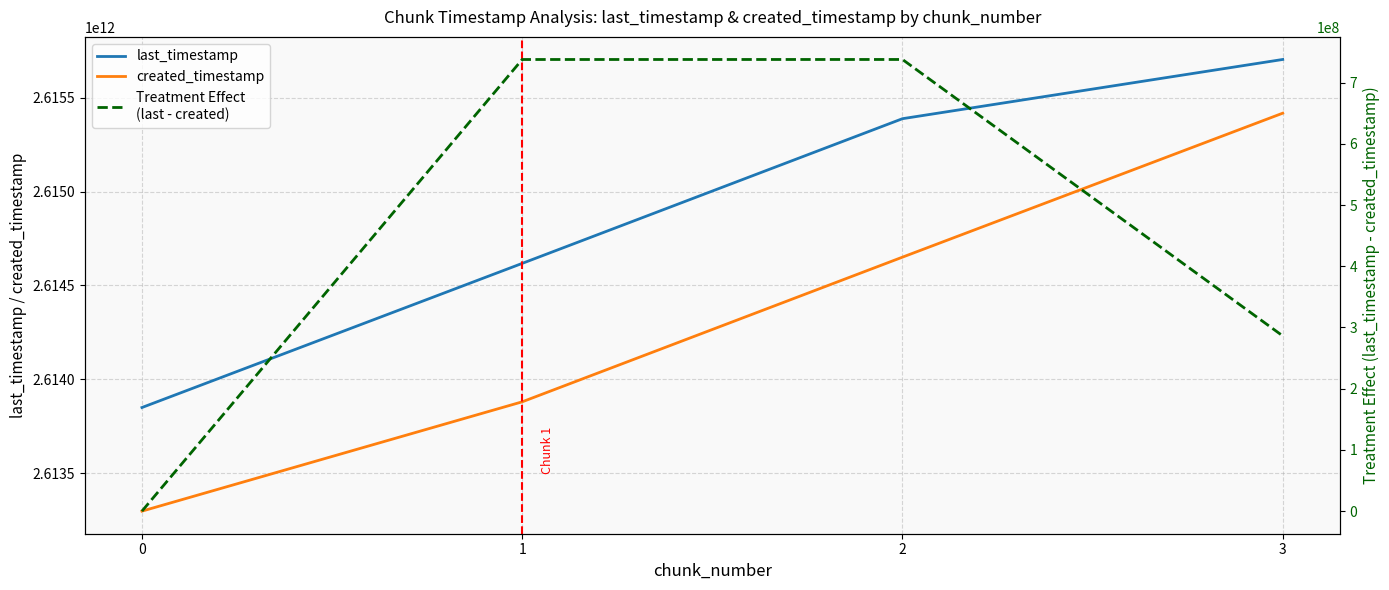

How many series are shown in this chart?

3